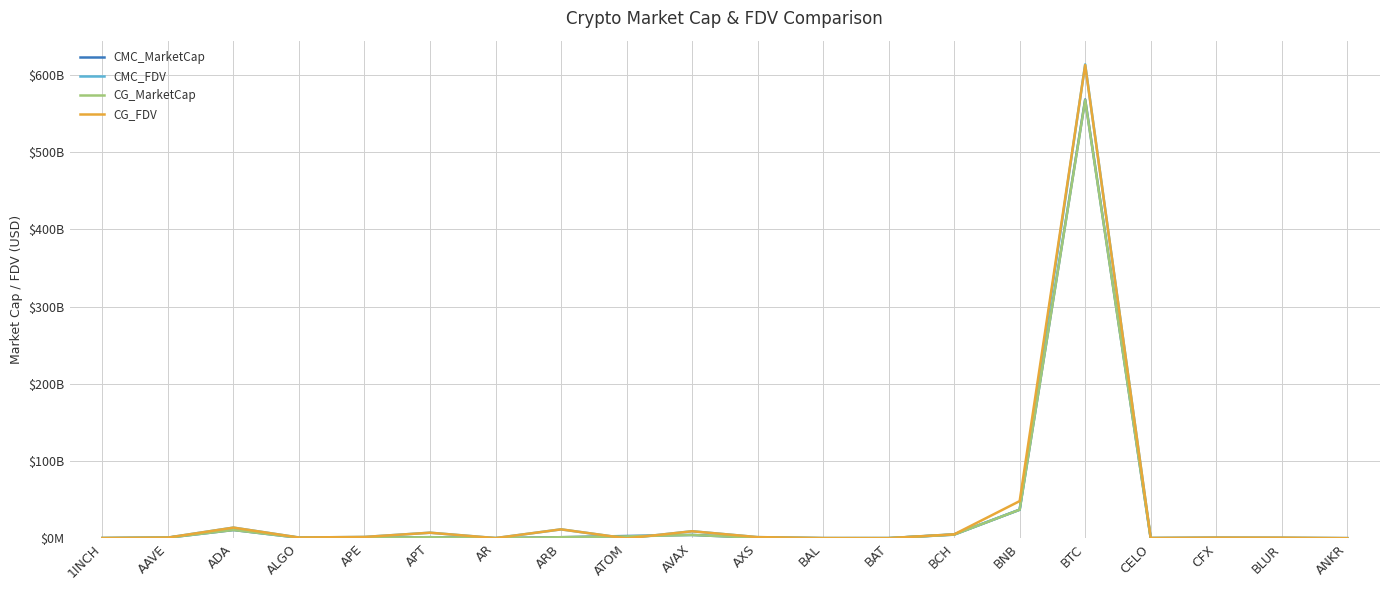

How many intersections are there between CMC_MarketCap and CG_FDV?

2